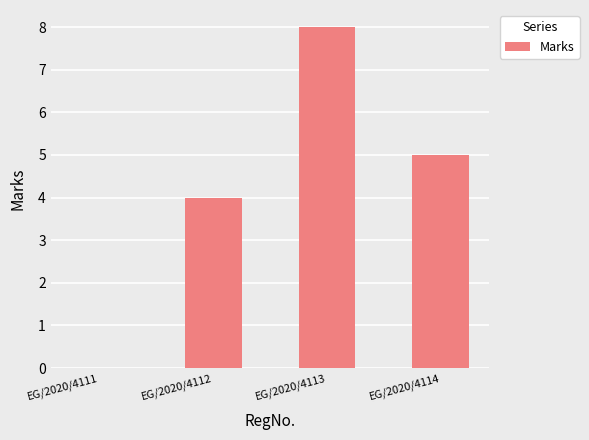

Which label corresponds to the largest value in the chart?

EG/2020/4113